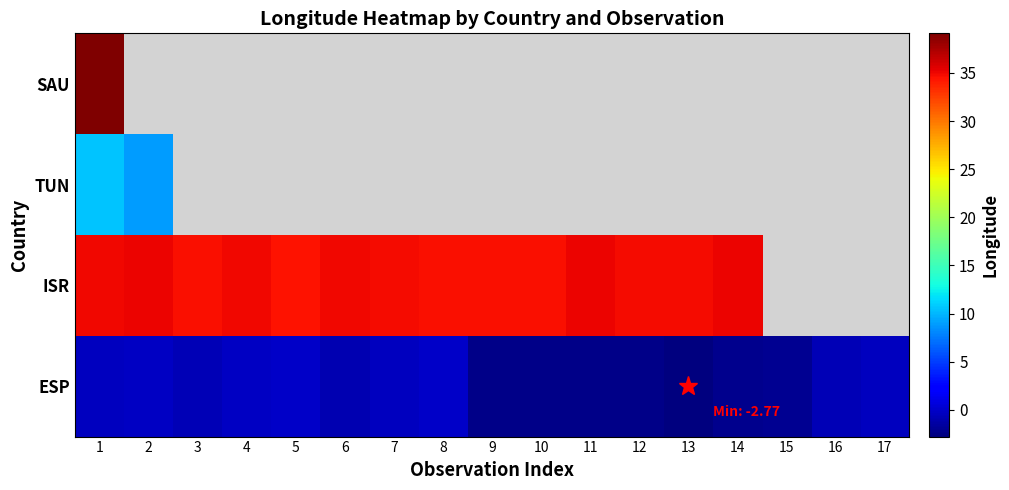

Which has a higher value, 8 or 2?

8